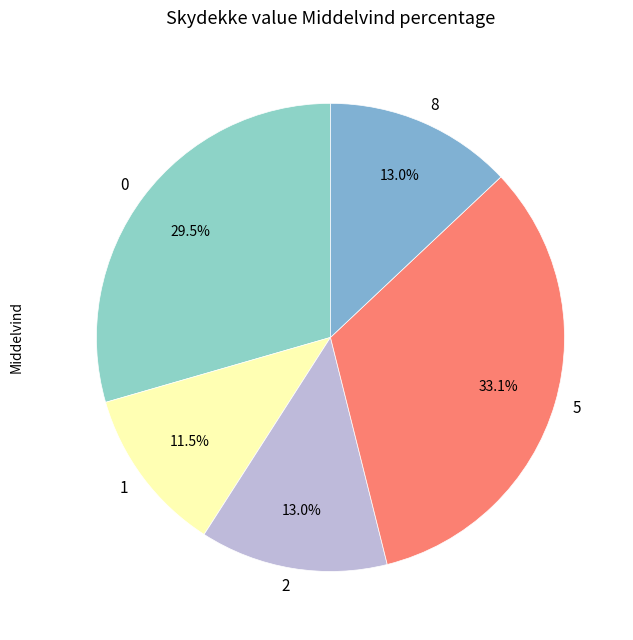

Approximately how many times larger is the value at 5 compared to 0?

1.1